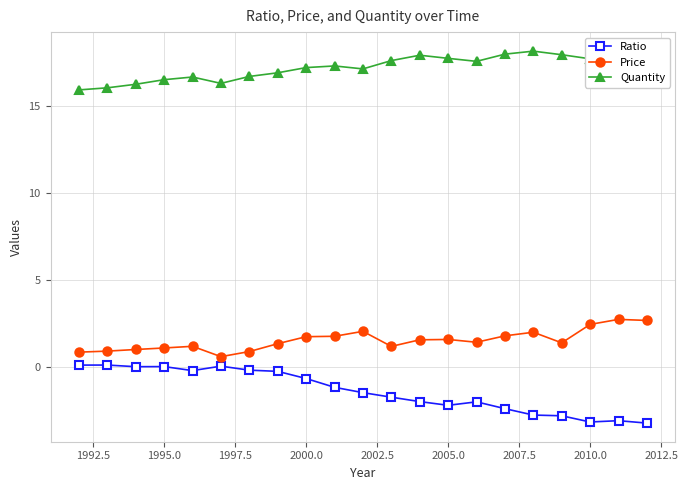

Count the number of data series in this chart.

3